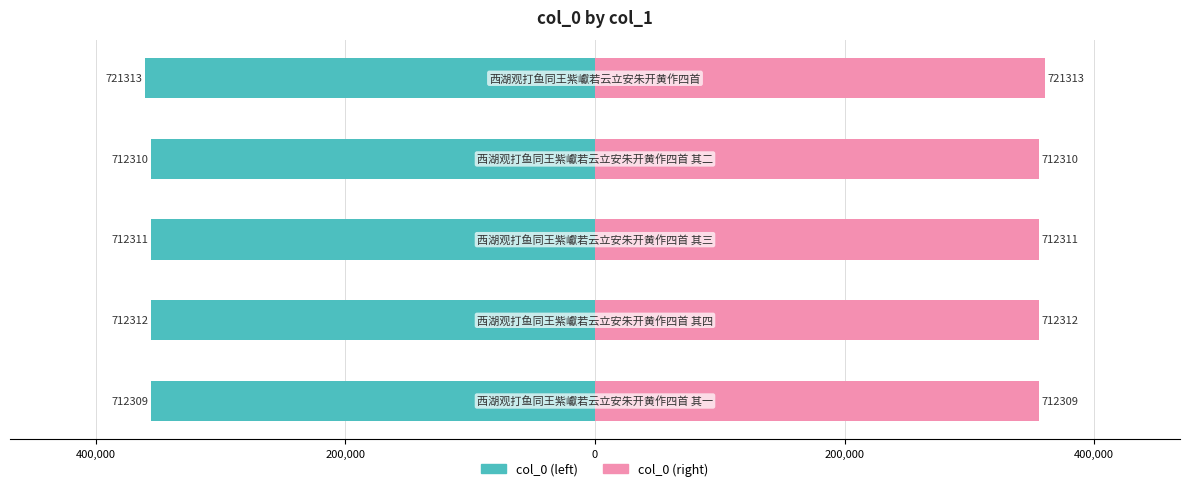

What is the sum of all col_0 (left) values?

-1785277.5